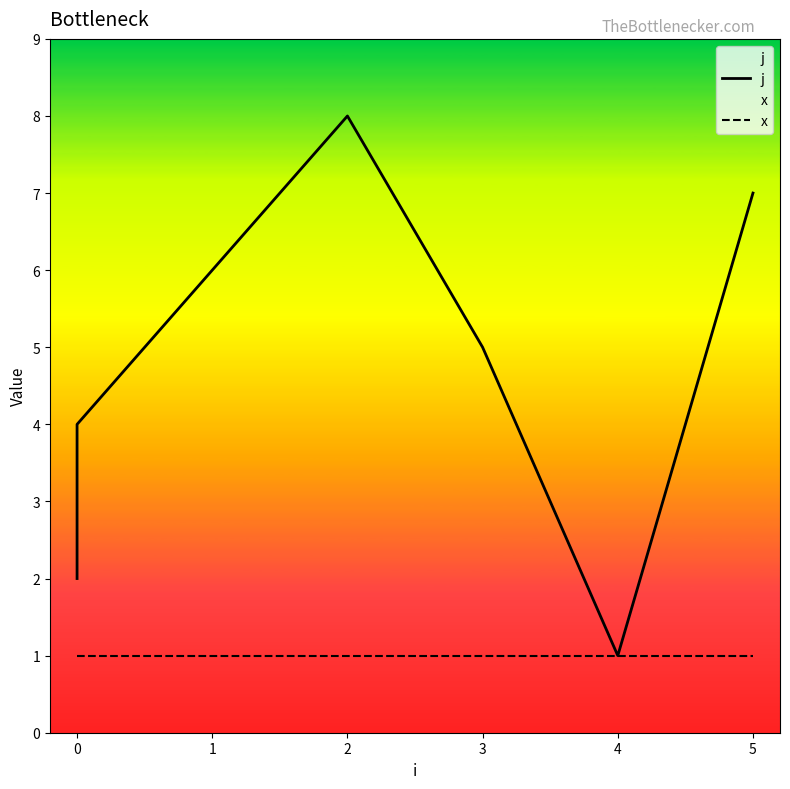

What position from the right is 6?

1